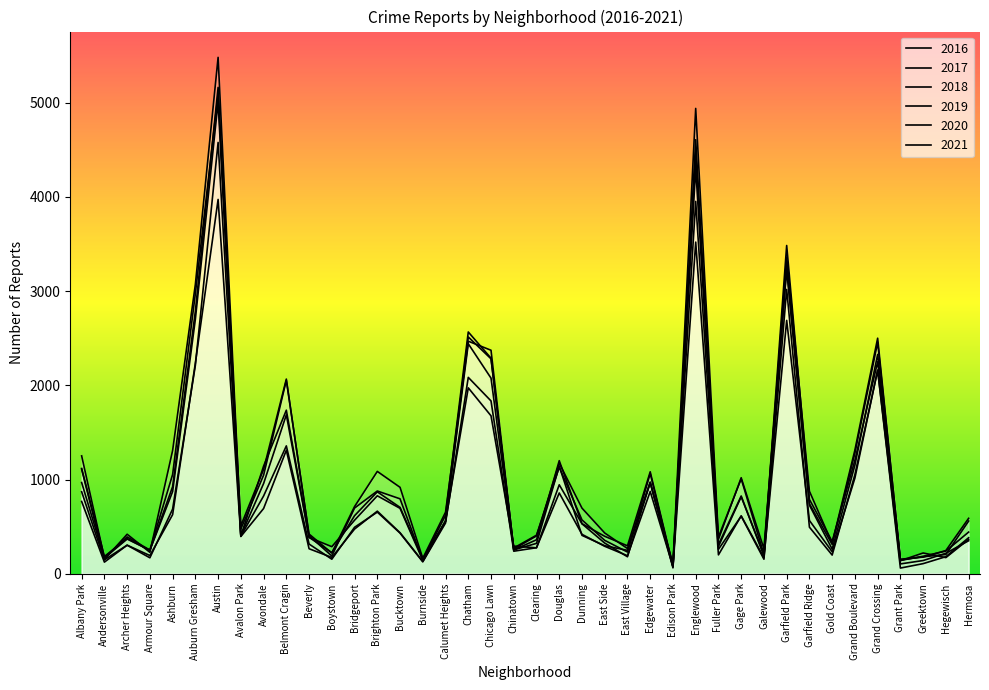

Which has a higher value, Edgewater or Boystown?

Edgewater